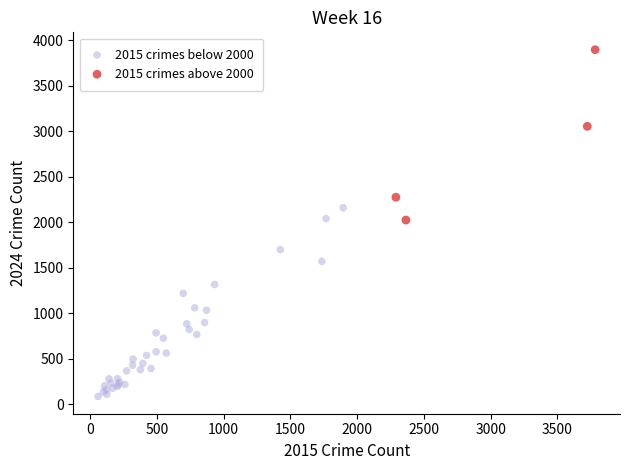

Which series has the largest Y range (max minus min)?

2015 crimes below 2000